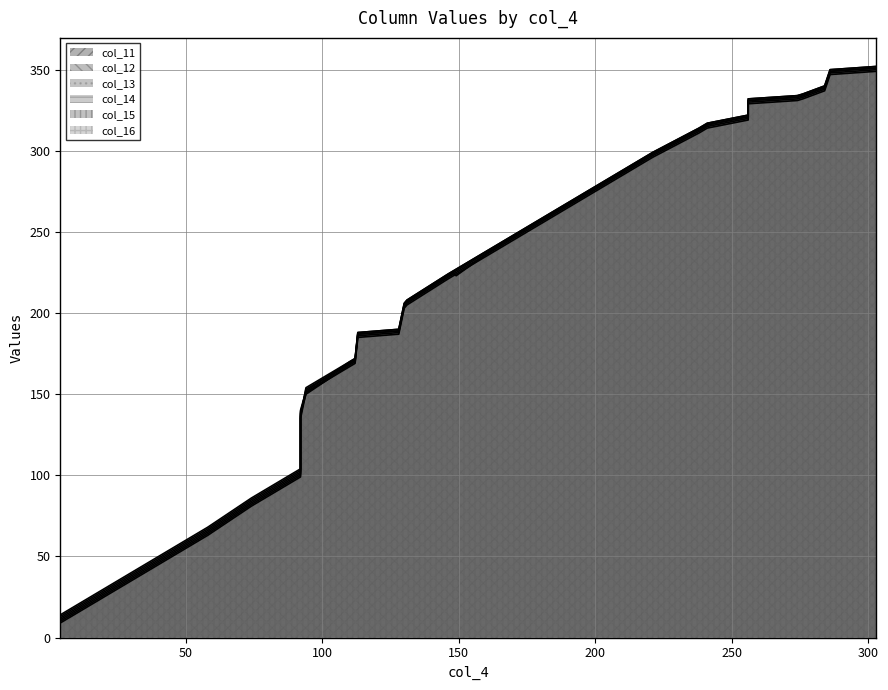

The value of col_13_line at 35 is 573. True or false?

False